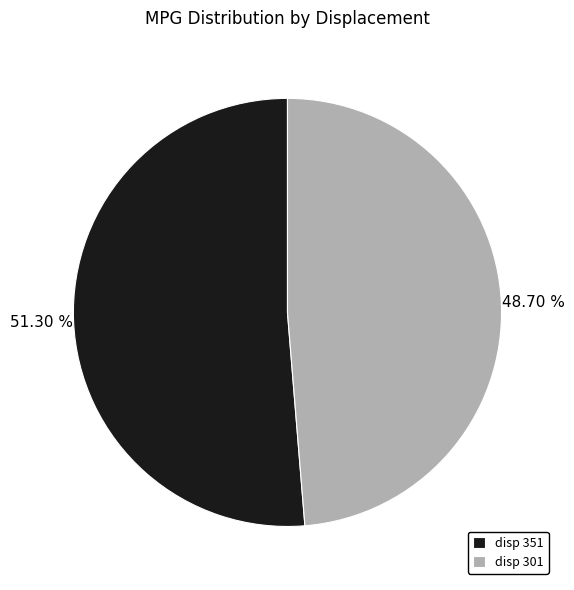

Which slice is the smallest?

disp 301